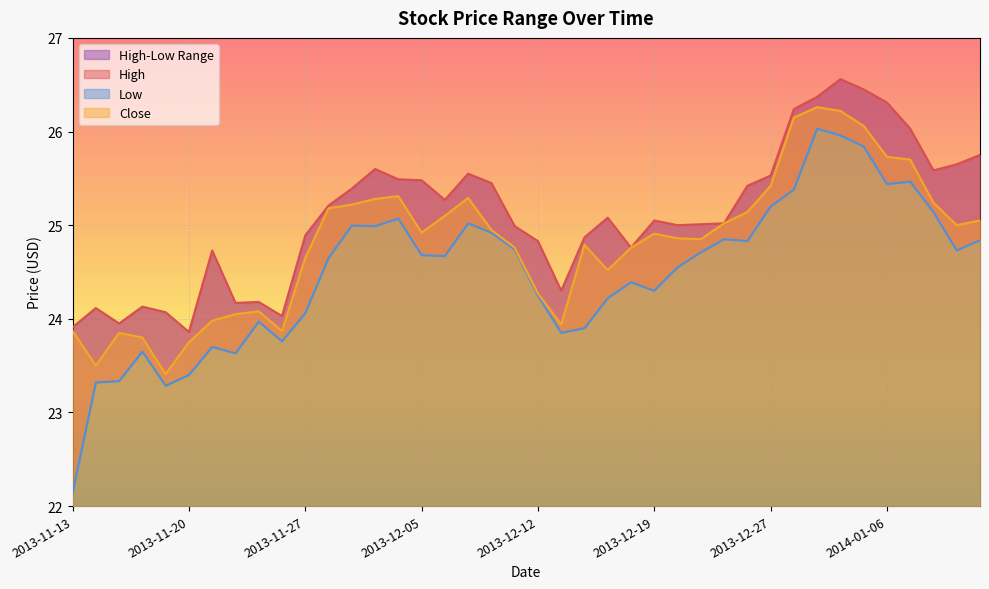

What position from the right is 2014-01-06?

5